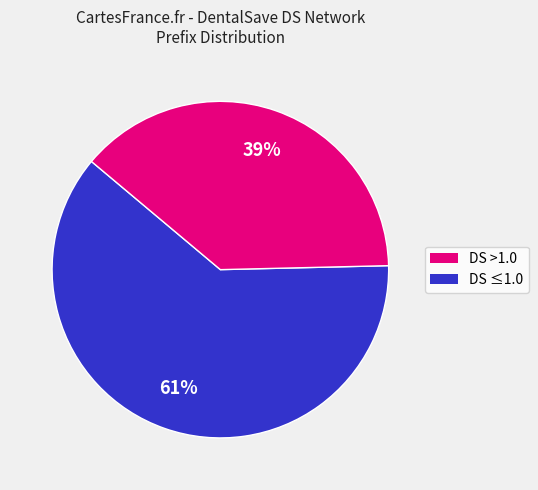

Is there any slice that represents more than half of the pie?

Yes